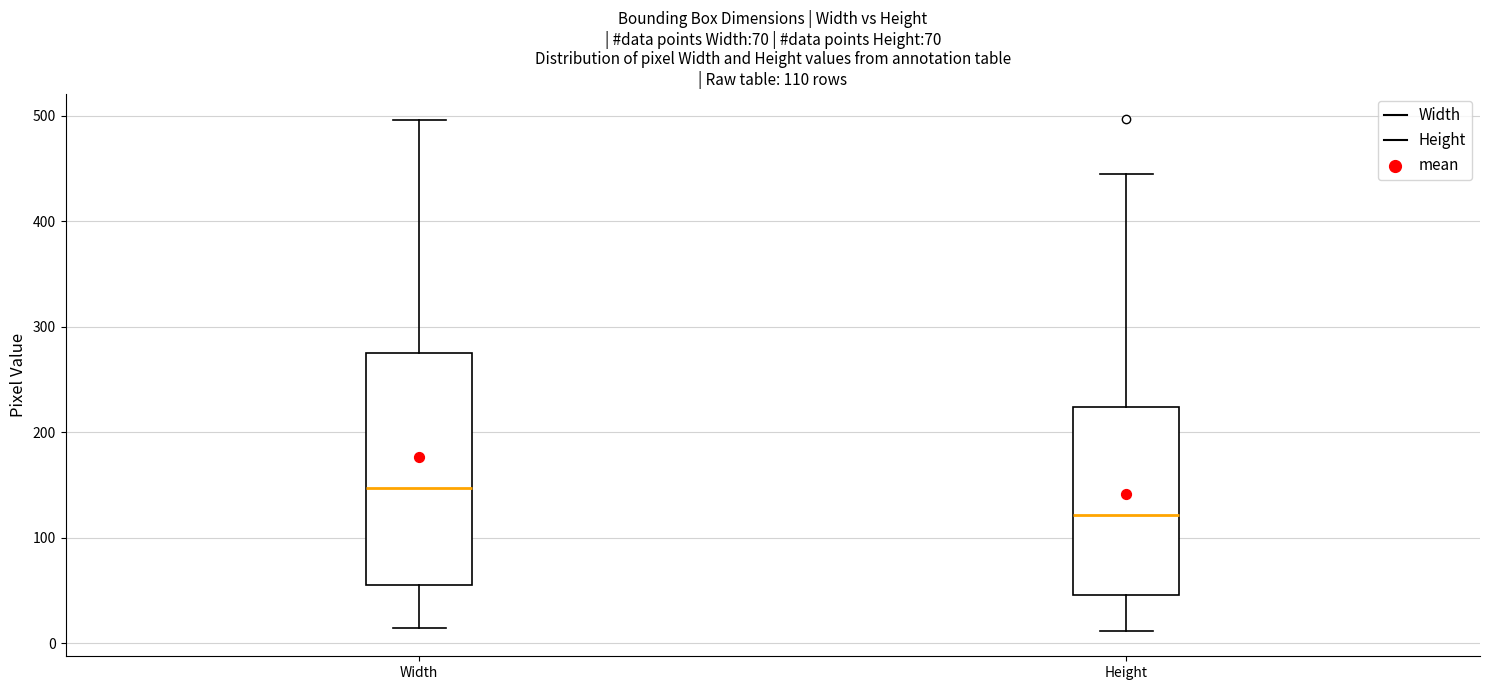

Which box has the highest median line?

Width